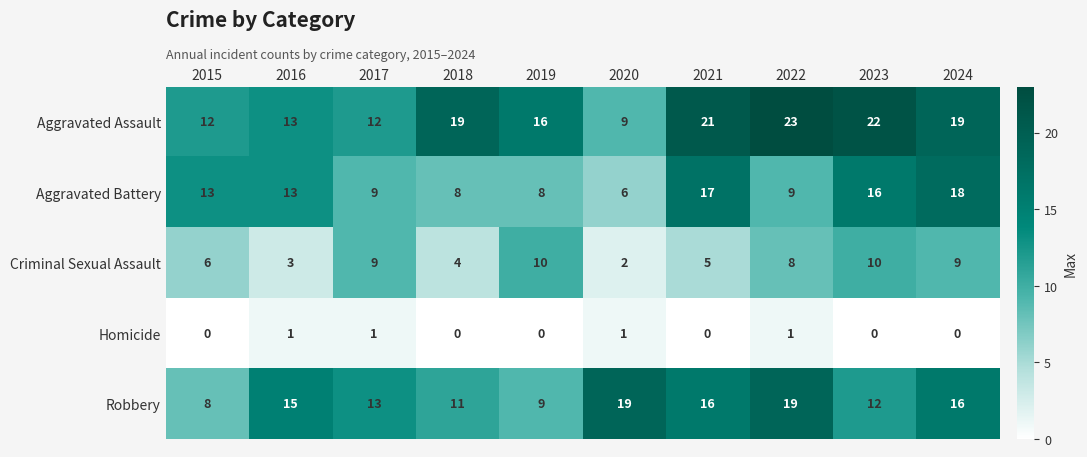

At 2023, list the series in order from largest to smallest.

Aggravated Assault, Aggravated Battery, Robbery, Criminal Sexual Assault, Homicide